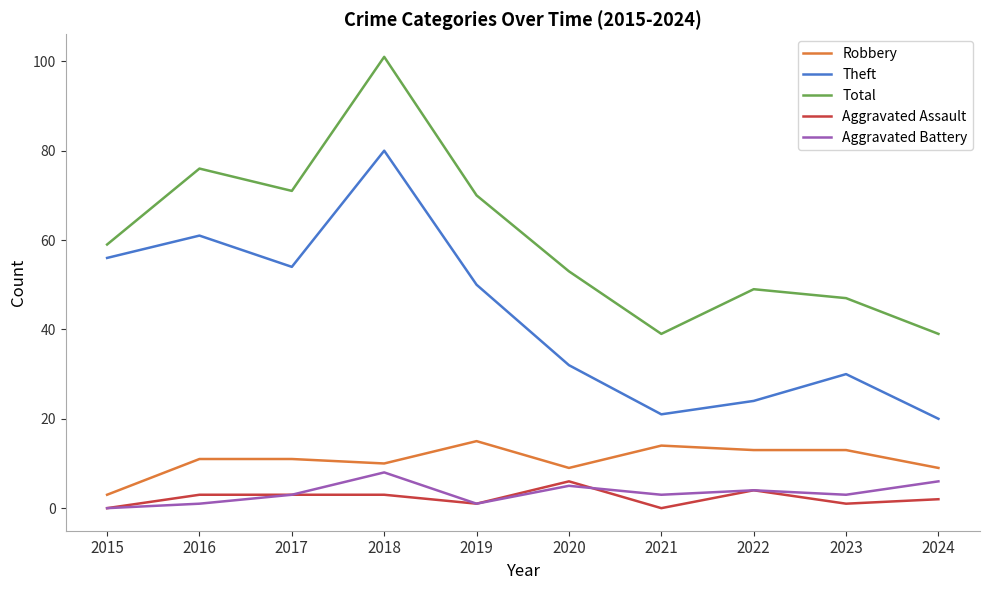

Rank the series by their maximum value, from lowest to highest.

Aggravated Assault, Aggravated Battery, Robbery, Theft, Total